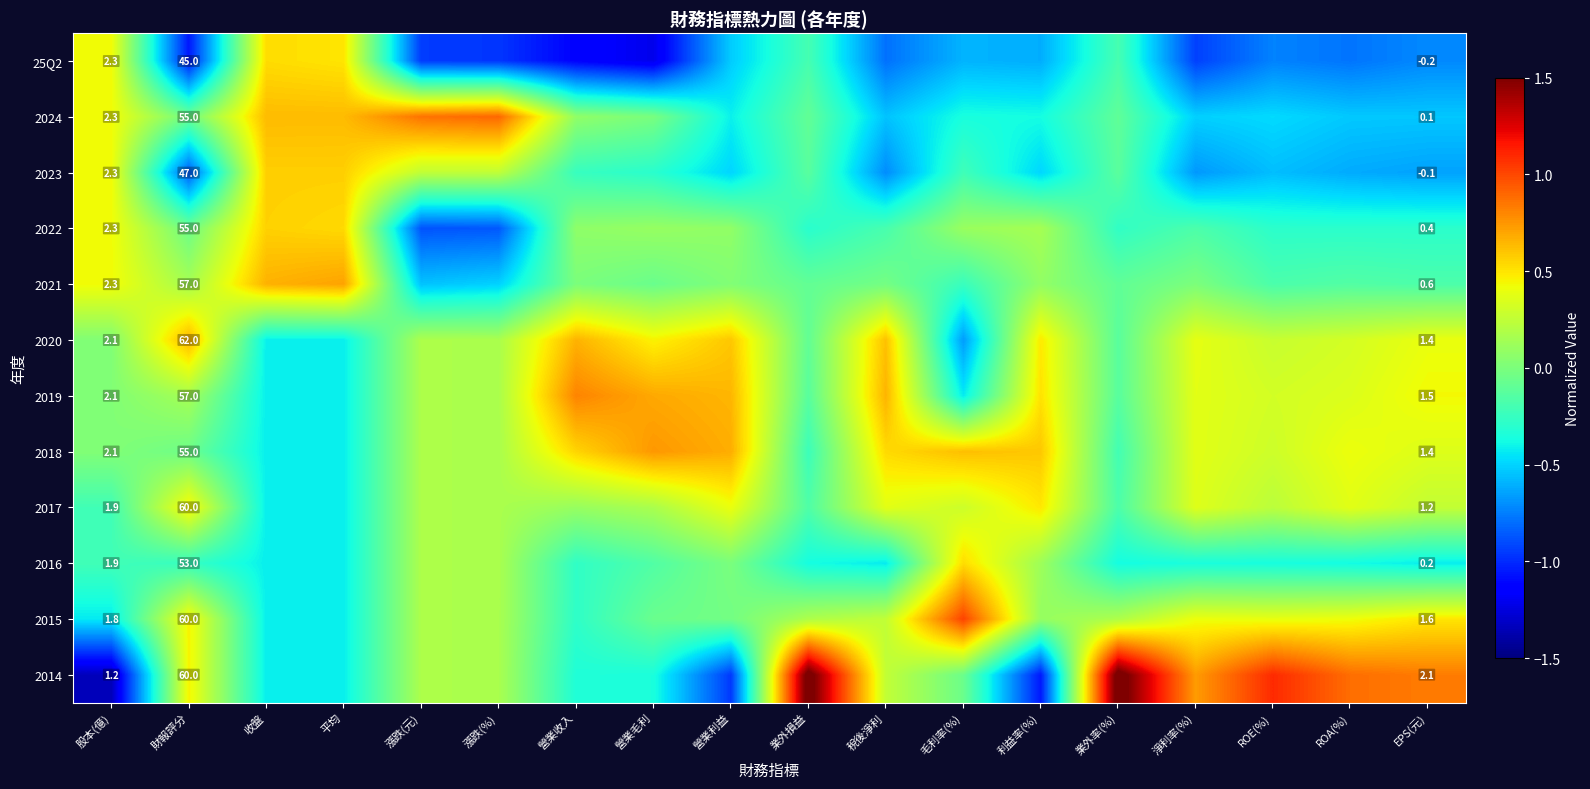

What is the difference between the 2014 values at 營業毛利 and 毛利率(%)?

0.3